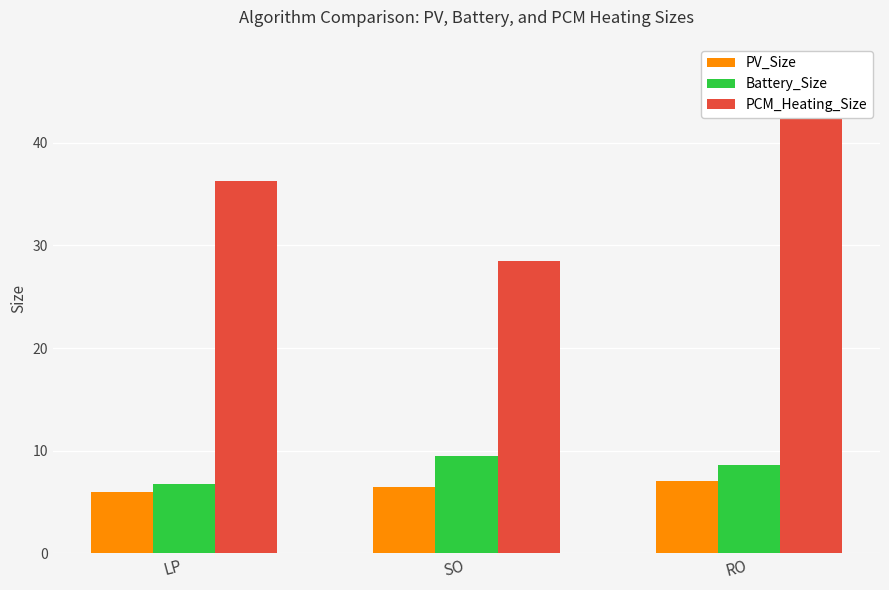

Which category has the highest value in the PCM_Heating_Size series?

RO